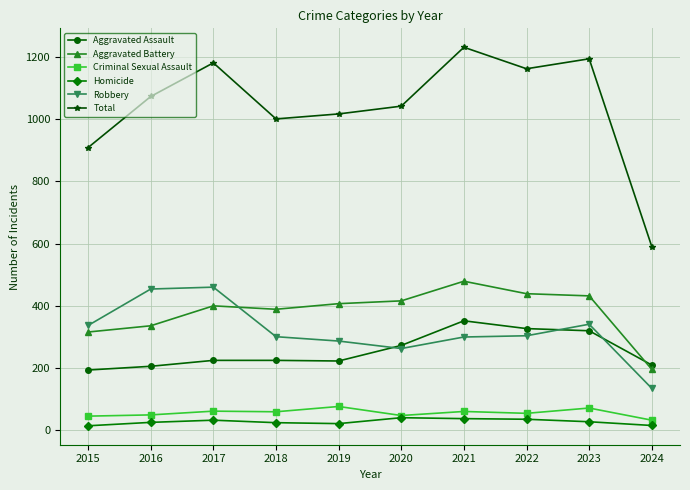

Which series has the largest range (max minus min)?

Total